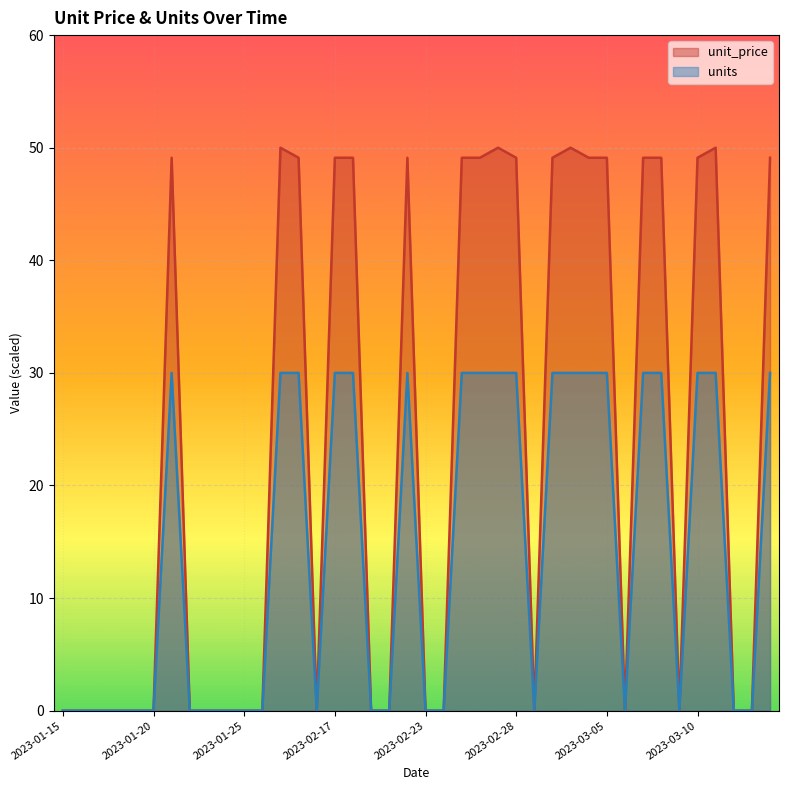

What are all the series names shown in the legend?

unit_price, units